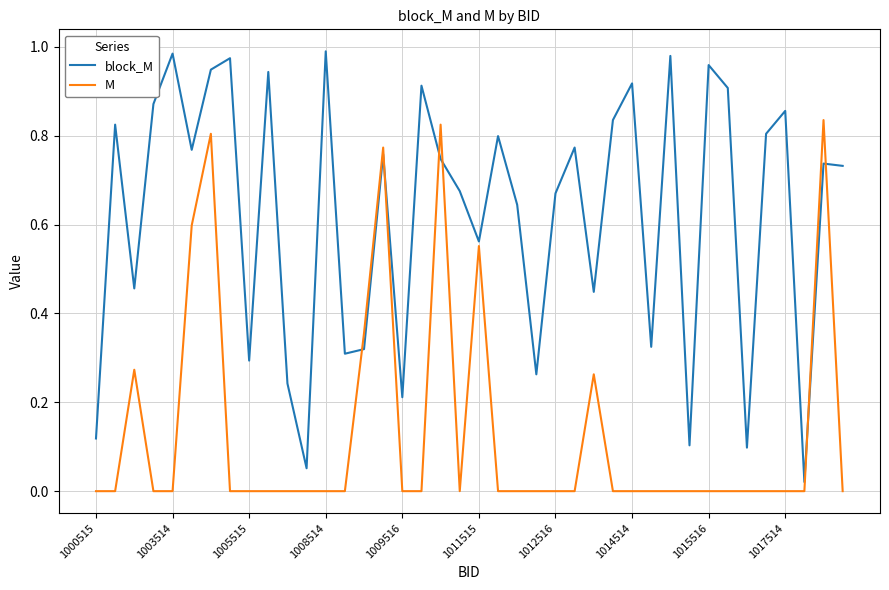

Which series has the largest total across all categories?

block_M